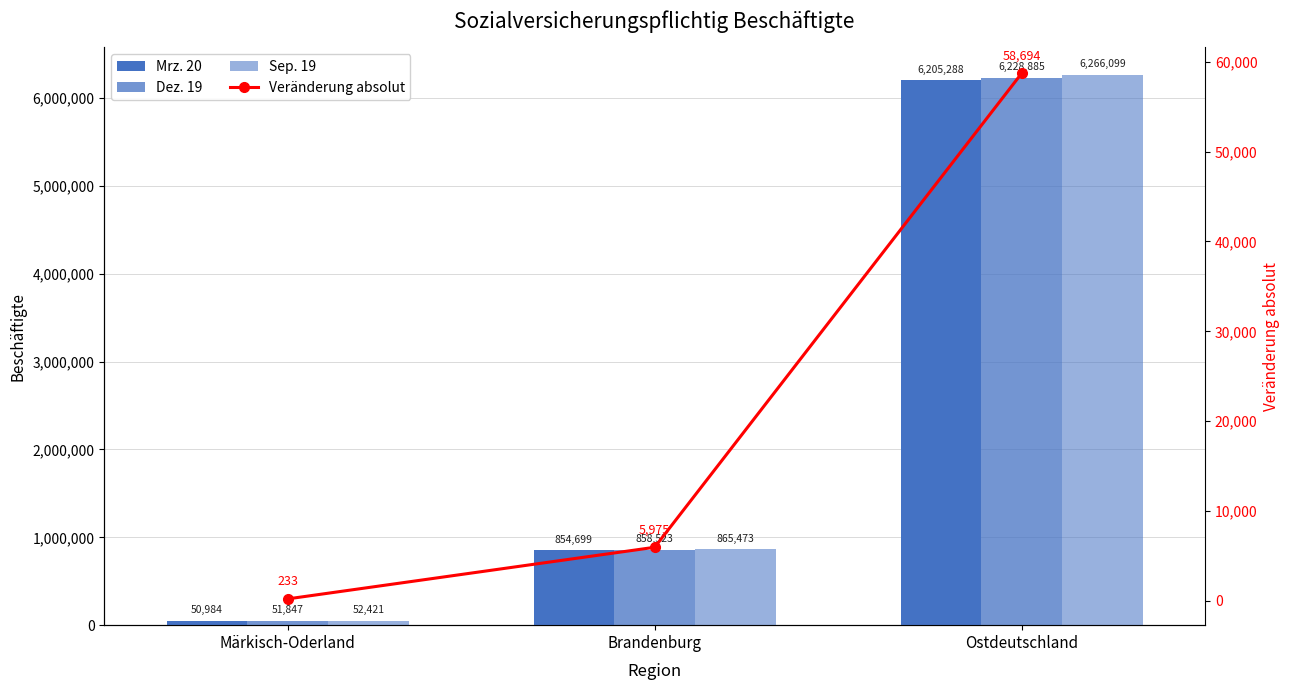

The value of Veränderung absolut at Ostdeutschland is 58694. True or false?

True